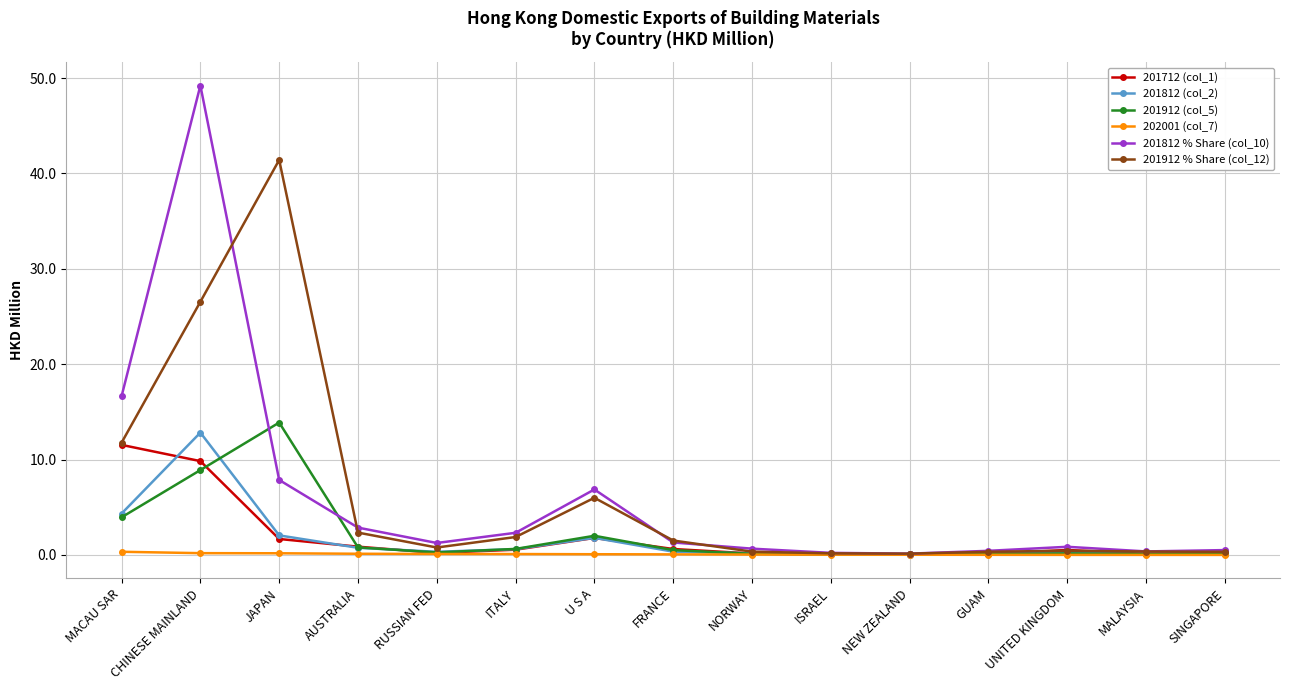

What are all the series names shown in the legend?

201712 (col_1), 201812 (col_2), 201912 (col_5), 202001 (col_7), 201812 % Share (col_10), 201912 % Share (col_12)